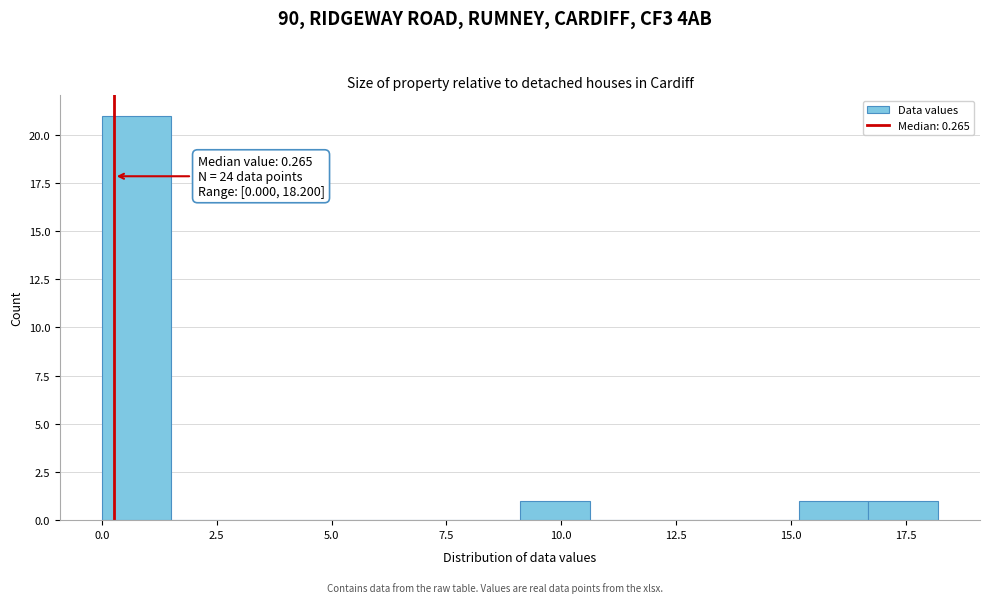

Read against the x-axis, roughly where is the centre of the tallest bar?

1.0